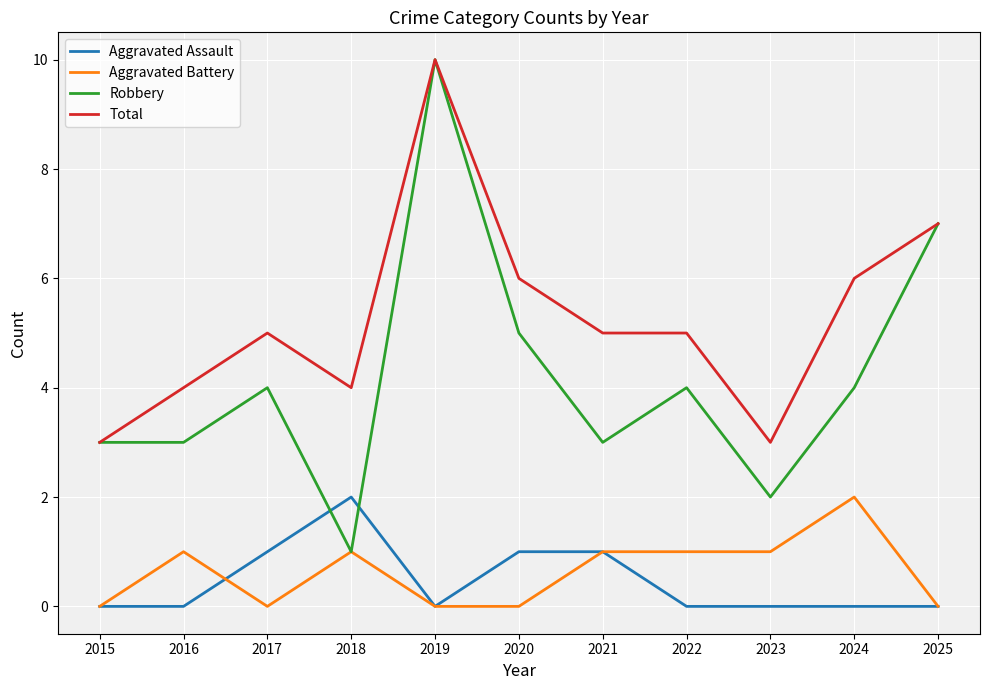

Which series has the largest range (max minus min)?

Robbery